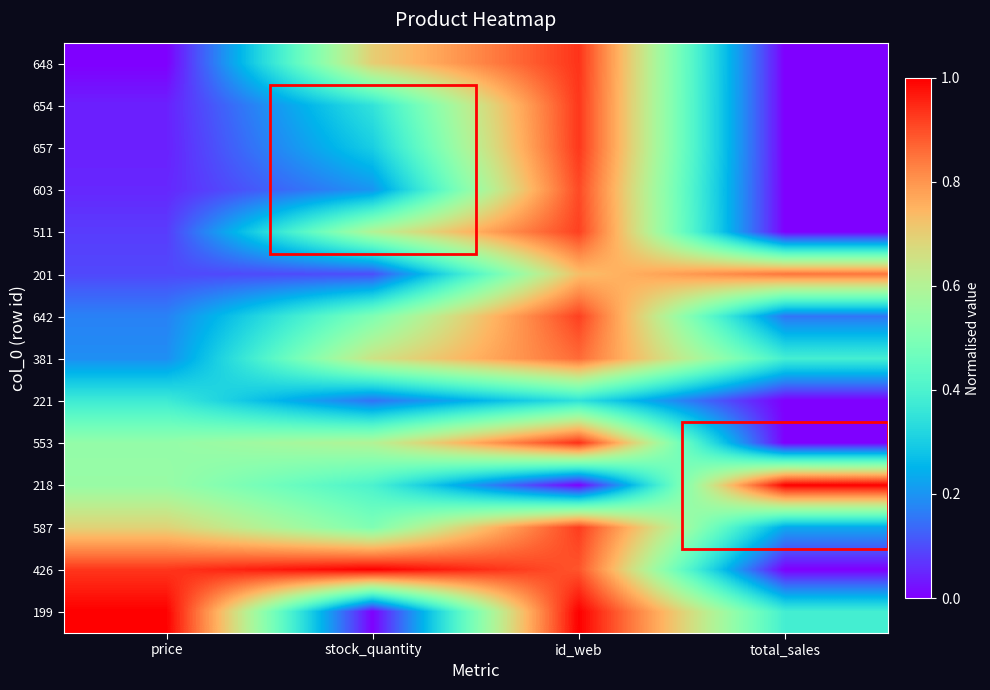

At how many categories does at least one series exceed 0?

4